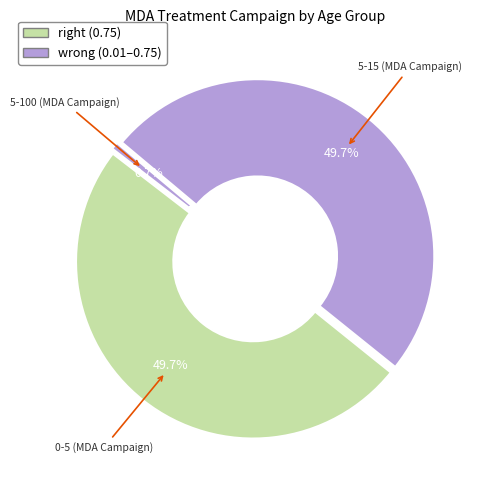

To the nearest percent, what is the average slice percentage?

33%